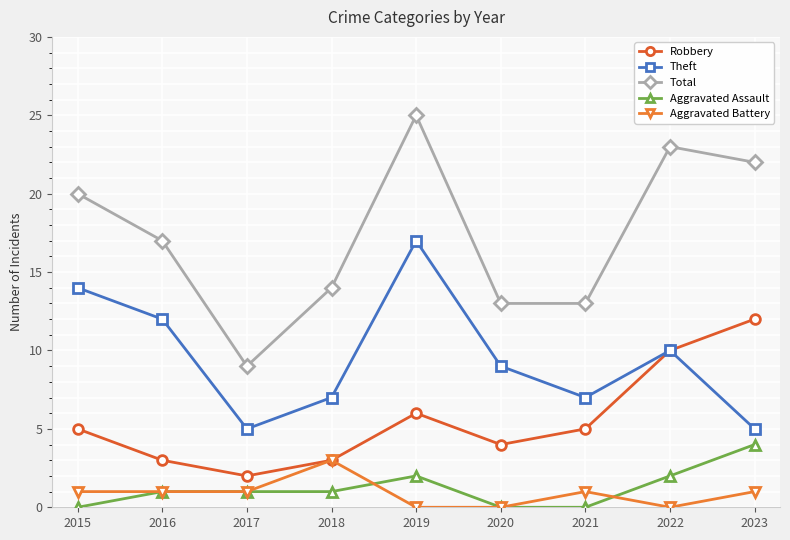

True or false: Aggravated Battery and Total intersect in this chart.

False